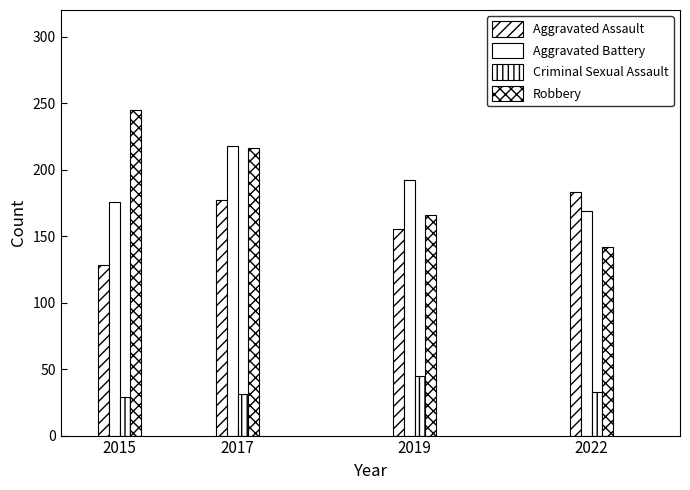

Does the chart contain stacked bars?

No